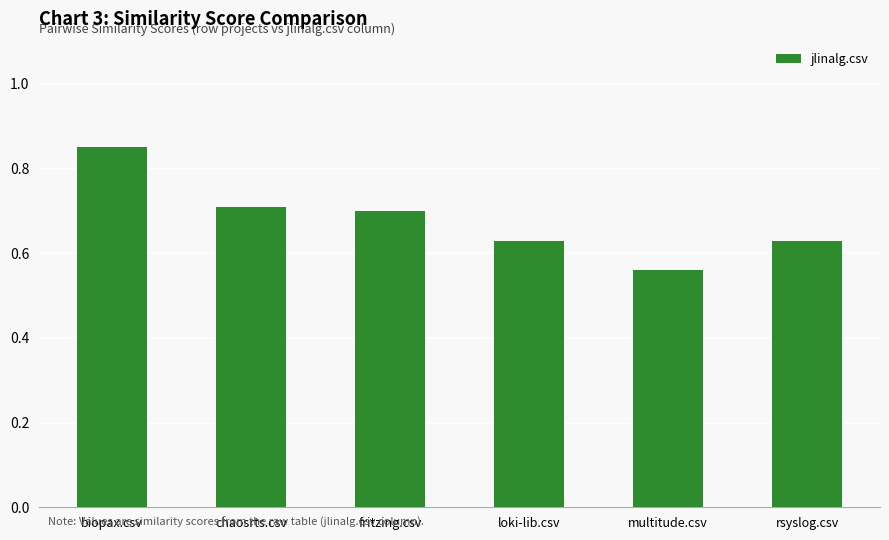

Which label corresponds to the largest value in the chart?

biopax.csv